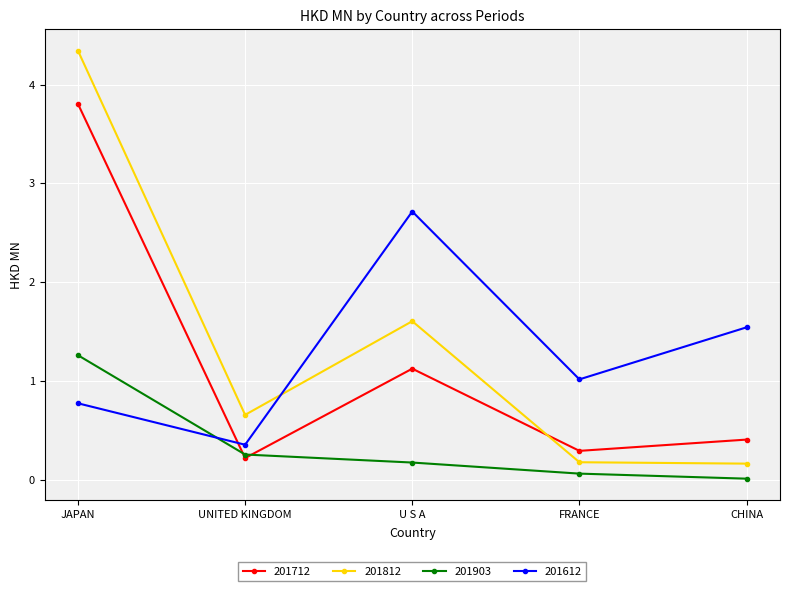

Which category has the lowest value across all series?

CHINA